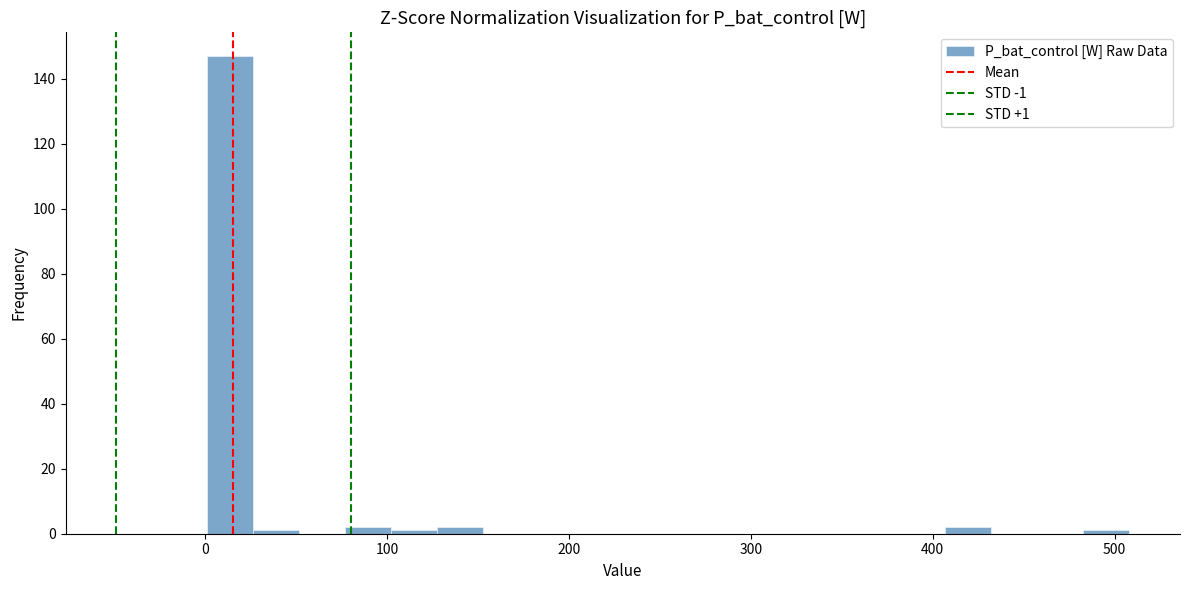

Around what value on the x-axis is the tallest bar? Give the approximate position of its centre, as read against the axis.

10